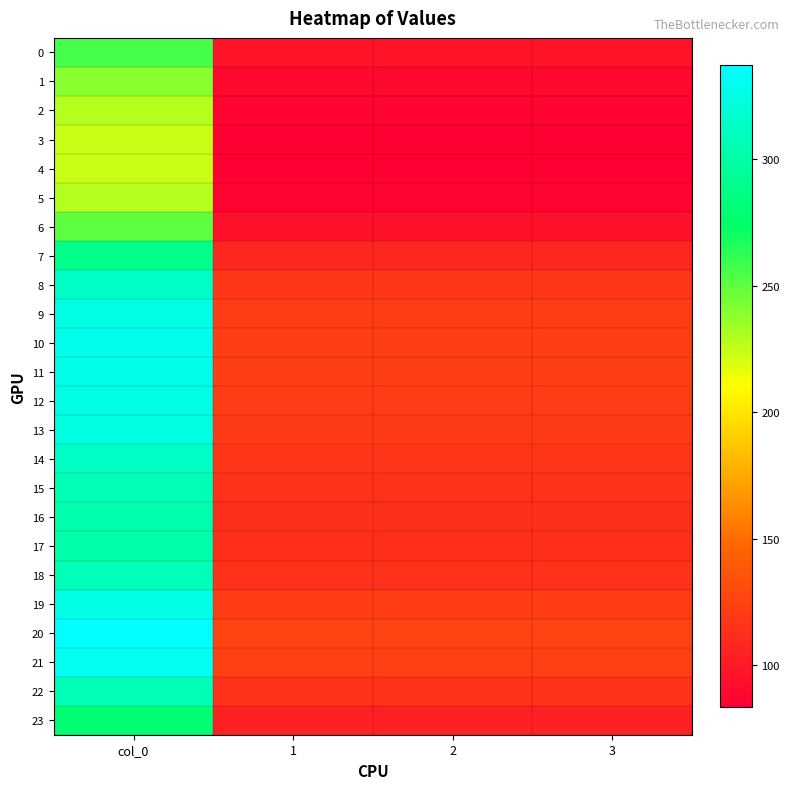

Rank the series at 2 from lowest to highest value.

4, 3, 5, 2, 1, 6, 0, 23, 7, 17, 16, 15, 22, 18, 14, 8, 13, 9, 12, 19, 11, 10, 21, 20